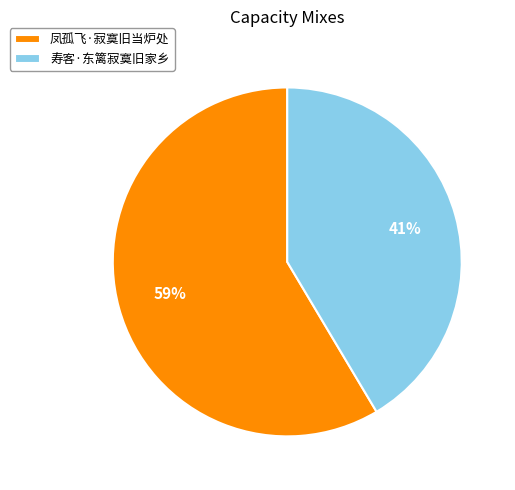

Between 寿客·东篱寂寞旧家乡 and 凤孤飞·寂寞旧当炉处, which is larger?

凤孤飞·寂寞旧当炉处